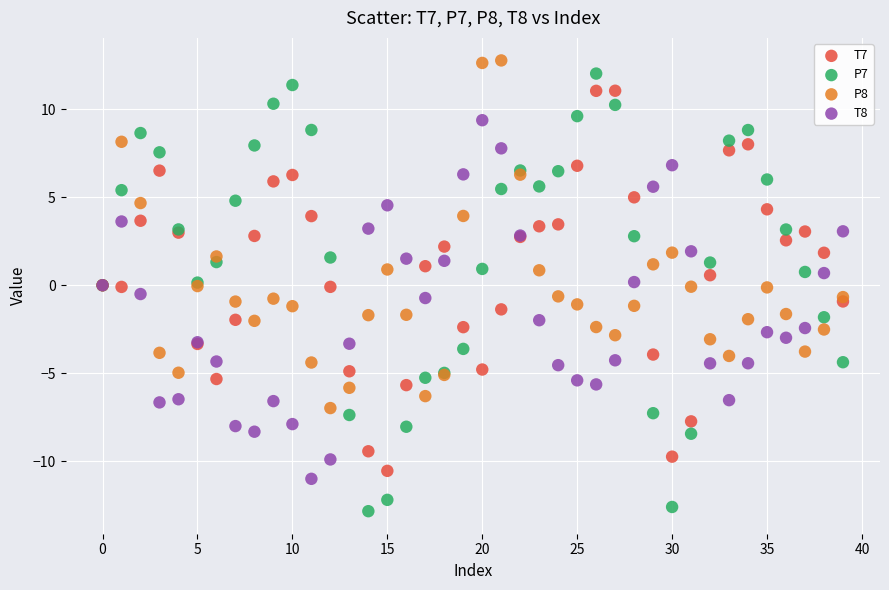

Which series reaches the maximum Y coordinate?

P8